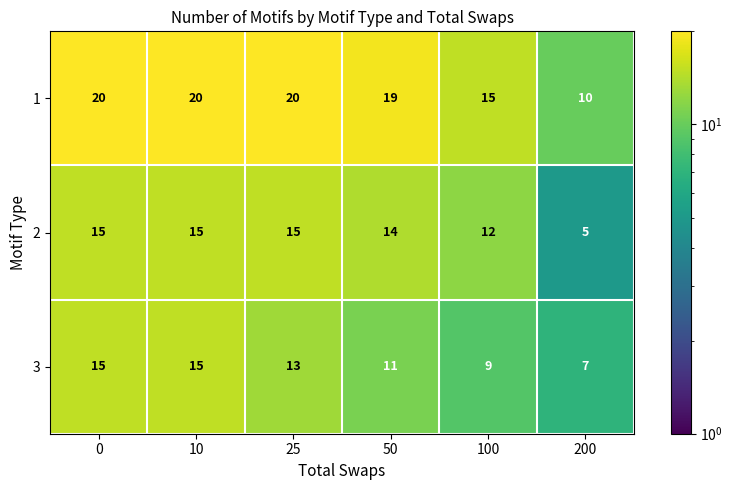

What is the sum of all 3 values?

70